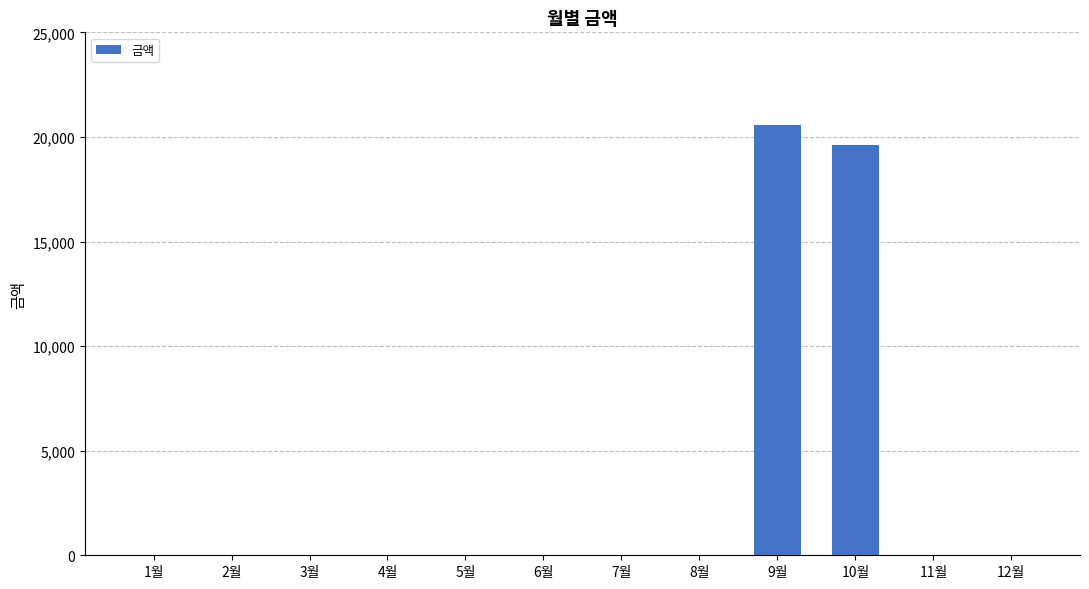

Where is the data nearest to the value 10290?

10월